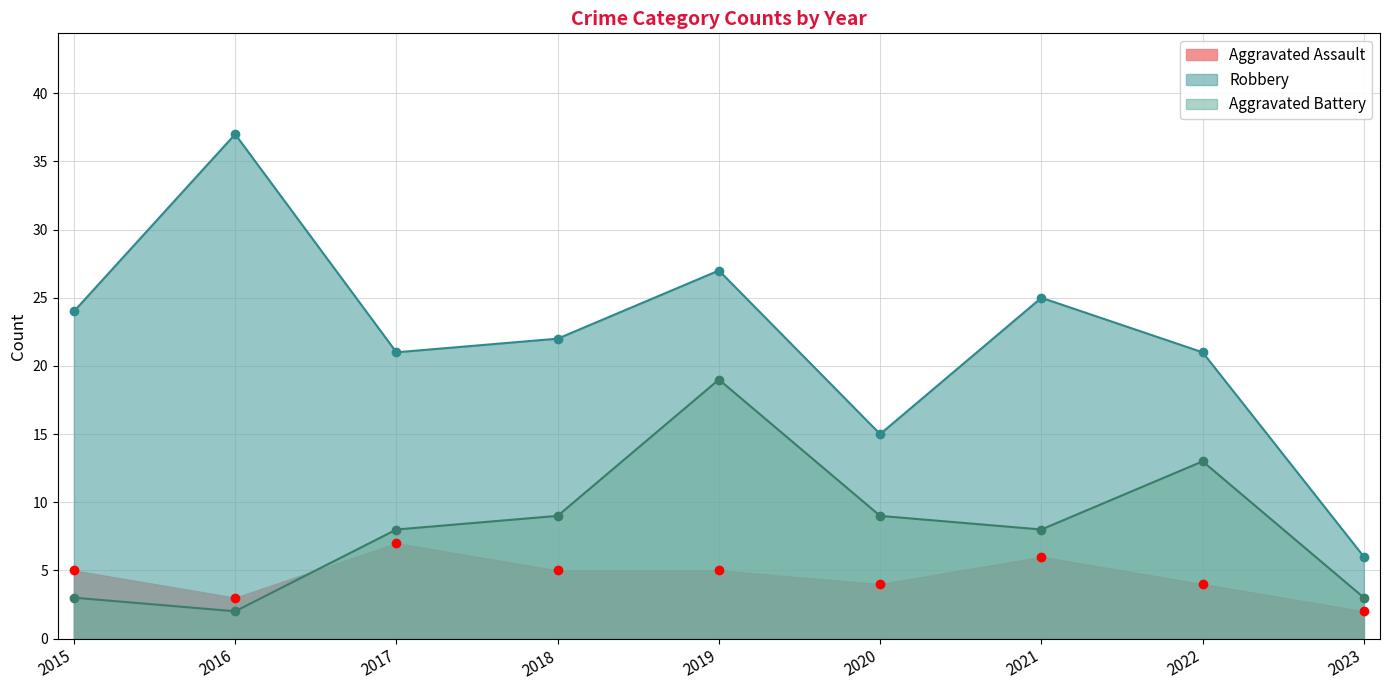

Reading right to left, what are all the values shown in this chart?

Aggravated Assault: 2023=2	2022=4	2021=6	2020=4	2019=5	2018=5	2017=7	2016=3	2015=5
Robbery: 2023=6	2022=21	2021=25	2020=15	2019=27	2018=22	2017=21	2016=37	2015=24
Aggravated Battery: 2023=3	2022=13	2021=8	2020=9	2019=19	2018=9	2017=8	2016=2	2015=3